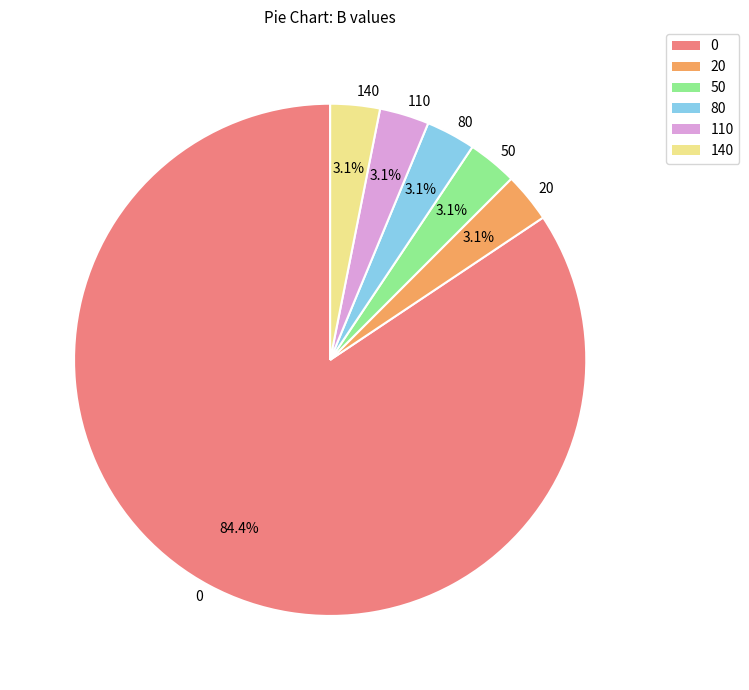

To the nearest percent, what is the average slice percentage?

17%